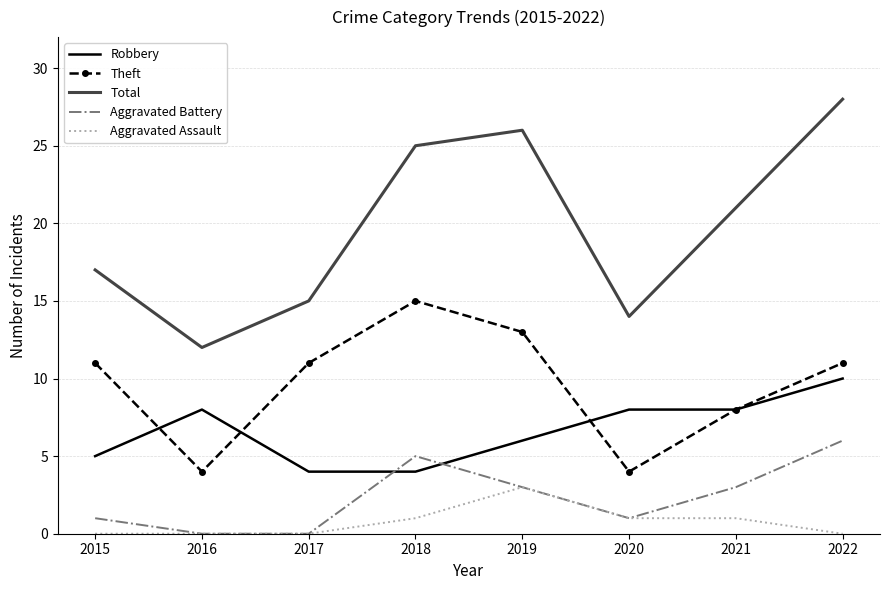

At how many categories does at least one series exceed 13?

7